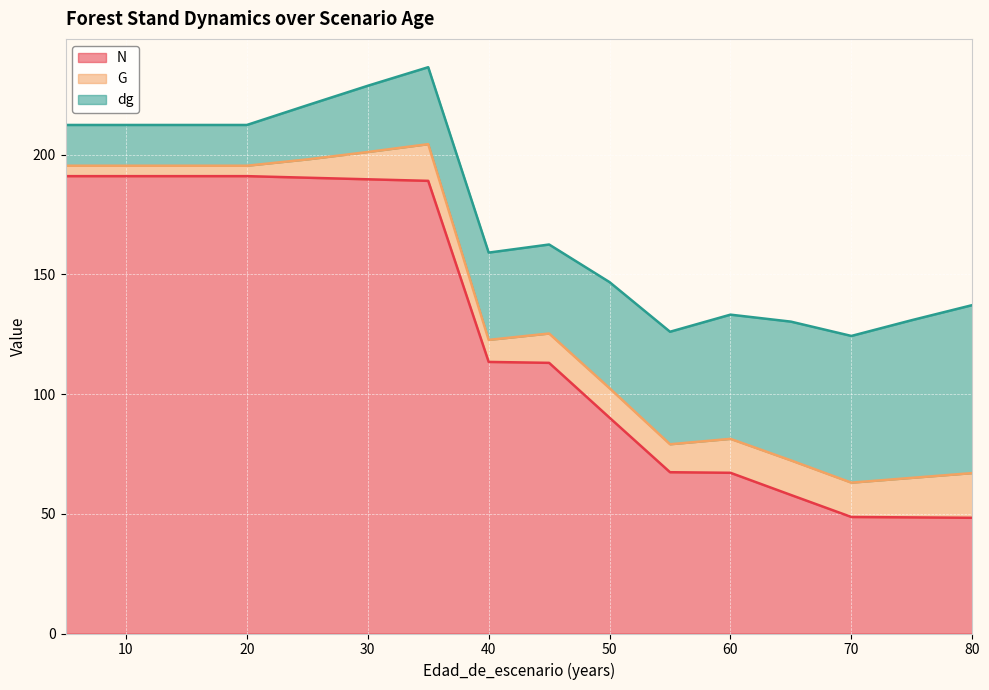

Is it true that N equals 113.4 at 40?

True